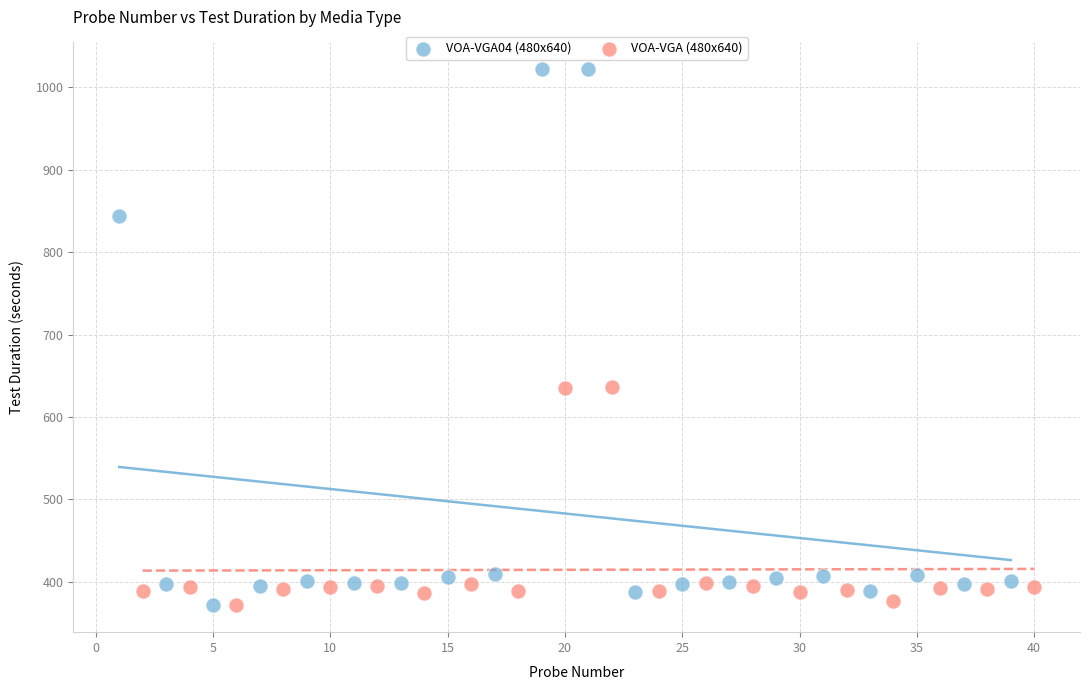

Which series has the widest spread of Y values?

VOA-VGA04 (480x640)